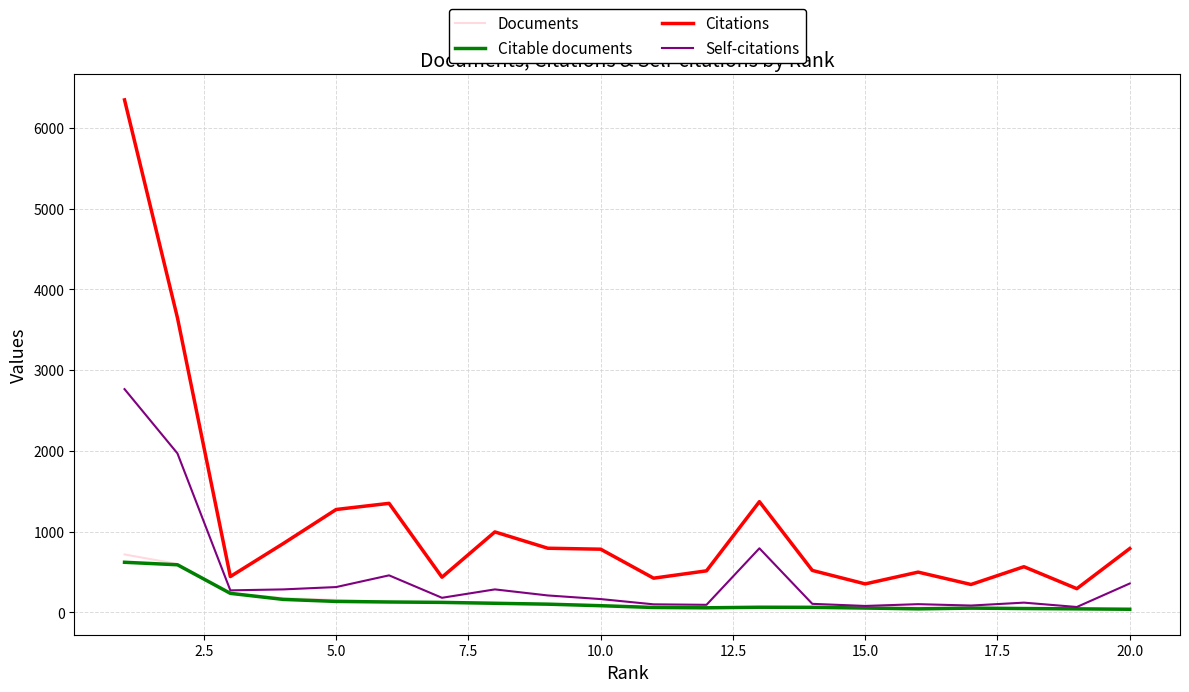

Which series has the largest range (max minus min)?

Citations